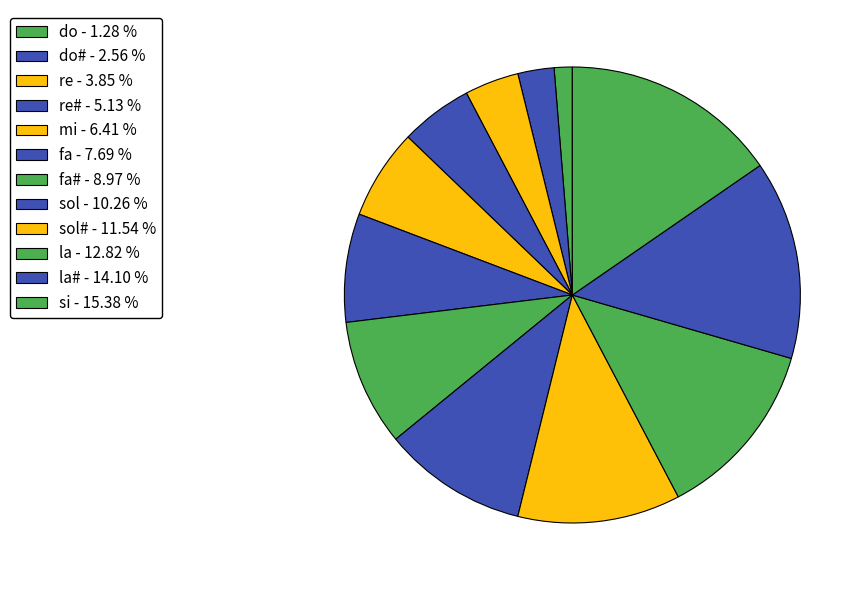

Which category has the biggest portion of the pie?

si - 15.38 %